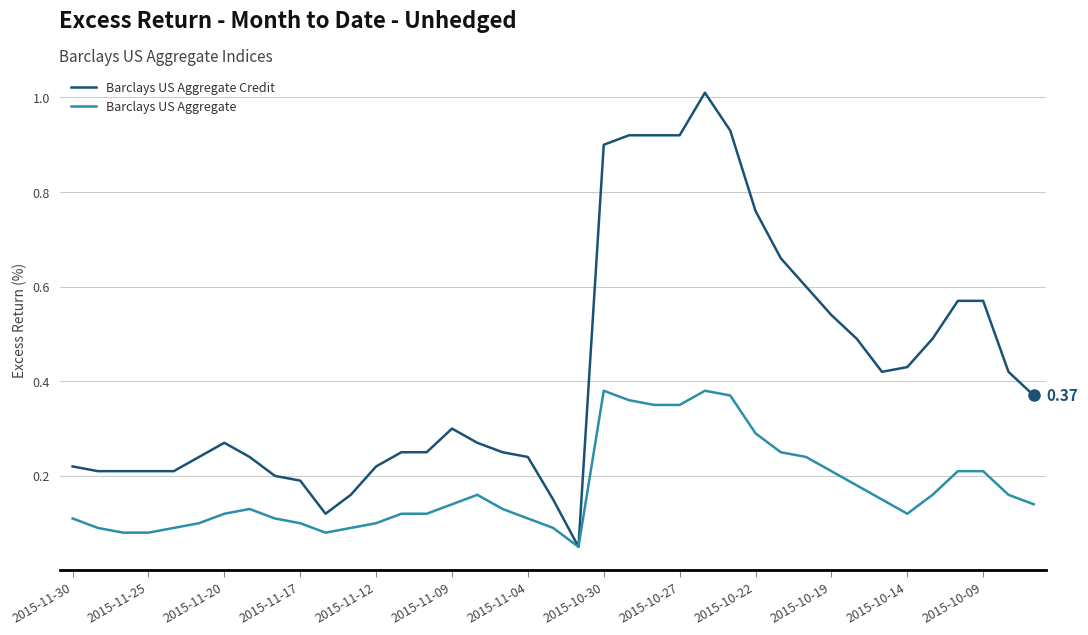

Which series has the largest range (max minus min)?

Barclays US Aggregate Credit